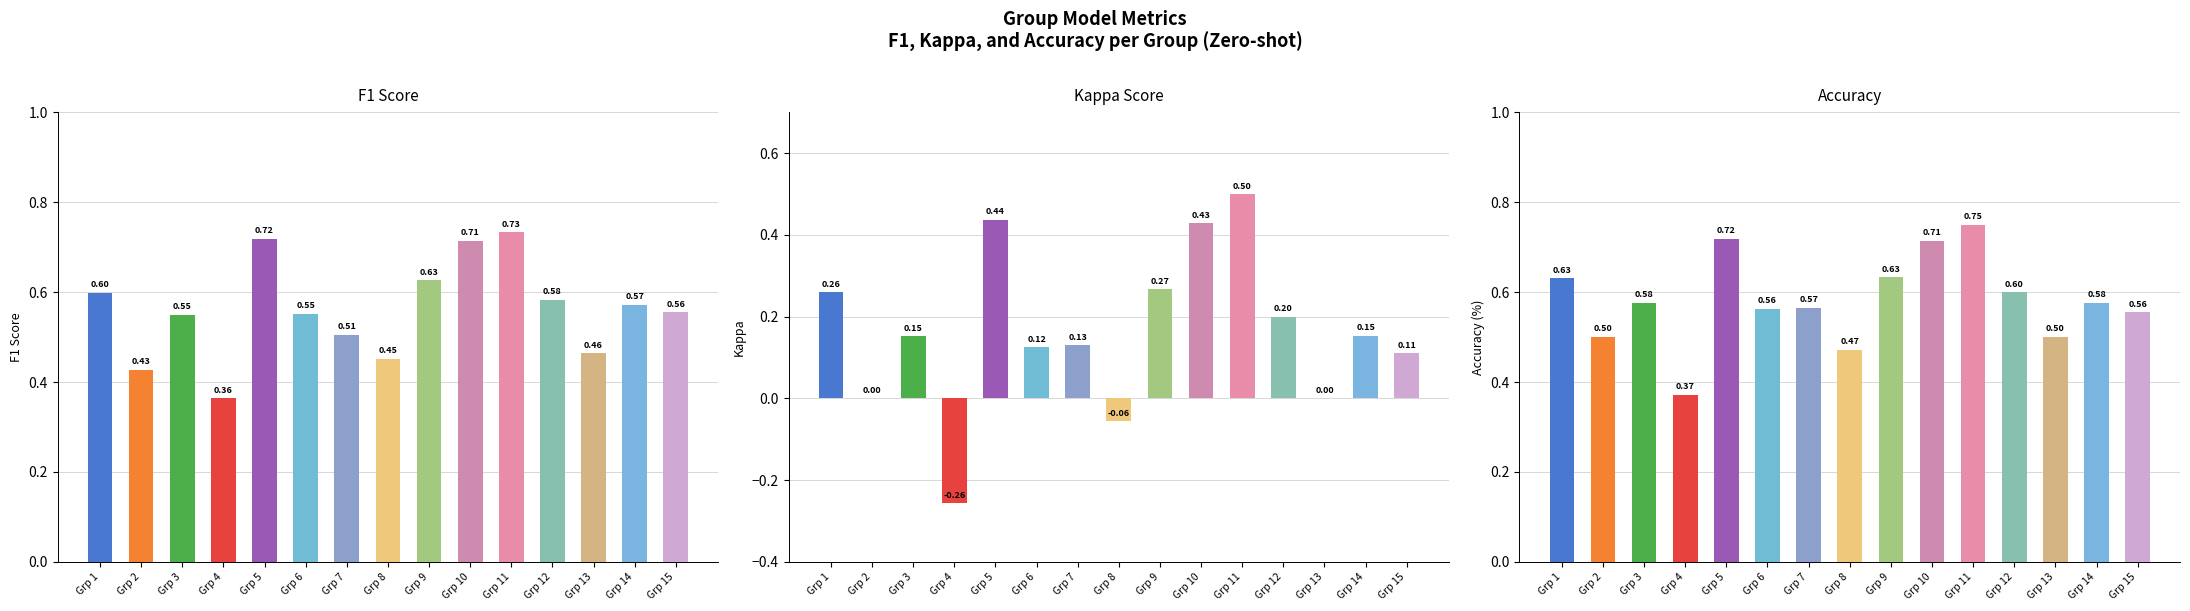

Between Grp 8 and Grp 14, which series saw the biggest shift?

Kappa Score